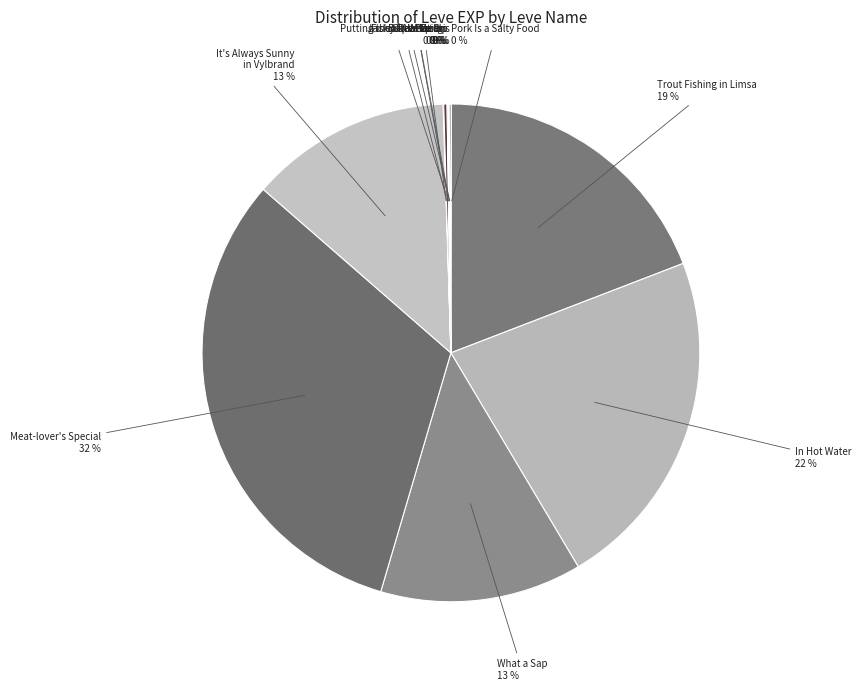

To the nearest percent, what is the difference between the largest and smallest slice percentages?

32%